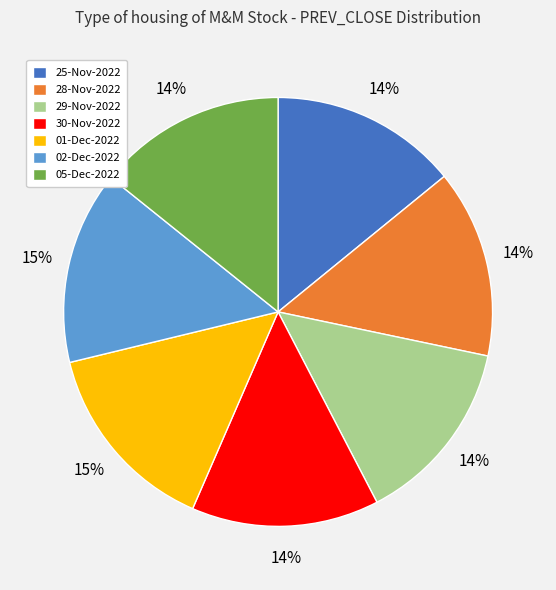

To the nearest percent, what is the average slice percentage?

14%